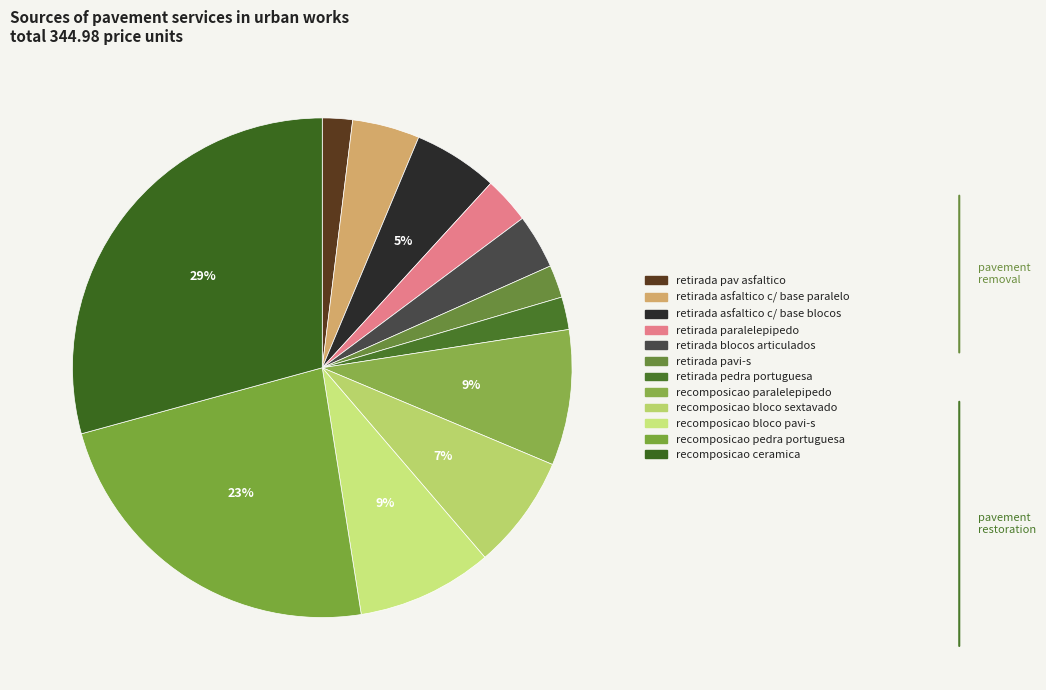

Rank the categories by value from lowest to highest.

RETIRADA DE PAVIMENTO ASFALTICO, RETIRADA PAVIMENTO PAVI-S, RETIRADA PAVIMENTO EM PEDRA PORTUGUESA, RETIRADA DE PAVIMENTO EM PARALELEPIPEDO, RETIRADA PAVIMENTO EM BLOCOS ARTICULADOS, RETIRADA PAV ASFALTICO C/ BASE PARALELO, RETIRADA PAV ASFALTICO C/ BASE BLOCOS, RECOMPOSICAO PAVIMENTO BLOCO CONC SEXTAV, RECOMPOSICAO PAVIMENTO PARALELEPIPEDO, RECOMPOSICAO PAVIMENTO BLOCO CONC PAVI-S, RECOMPOSICAO PAVIMENTO PEDRA PORTUGUESA, RECOMPOSICAO DE PAVIMENTO EM CERAMICA